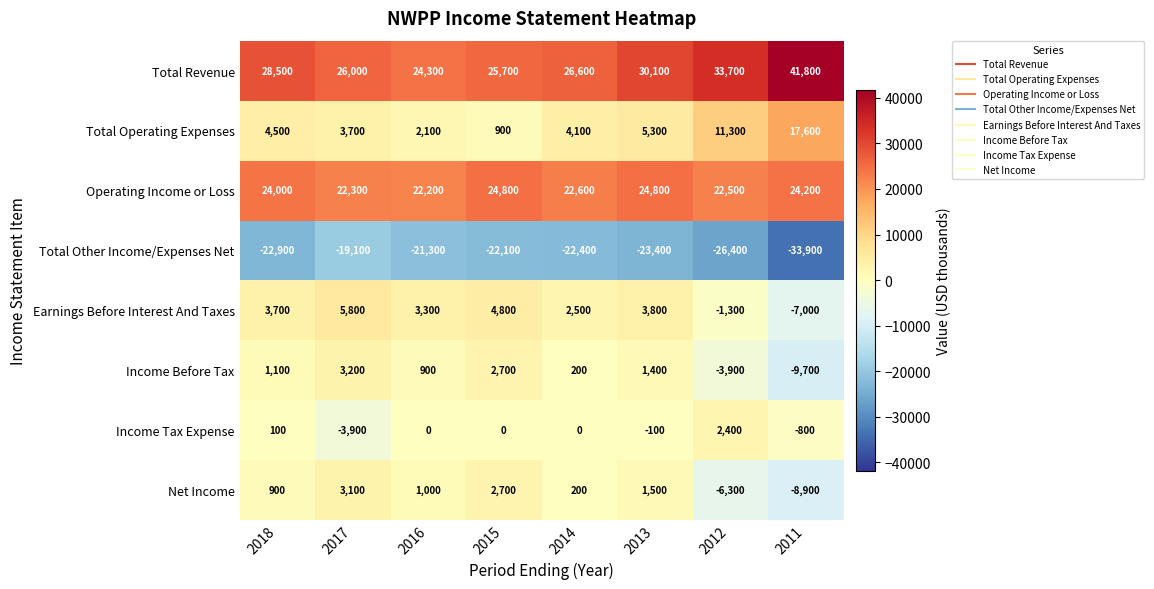

What is the approximate value of Total Revenue at 2016, to the nearest 10?

24300